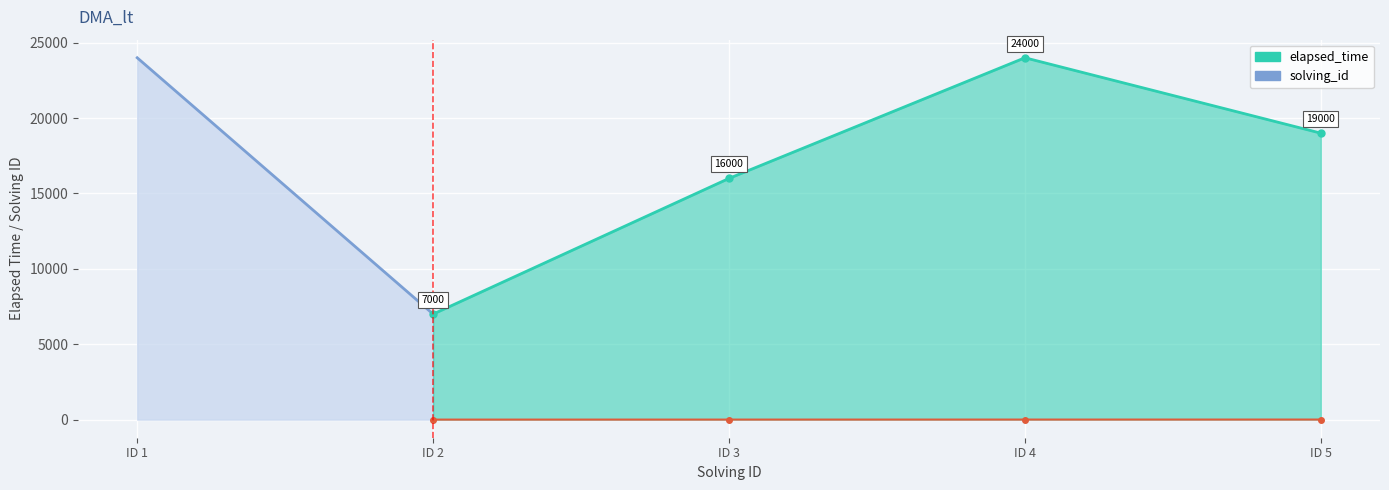

Which series changed the most between 3 and 5?

elapsed_time